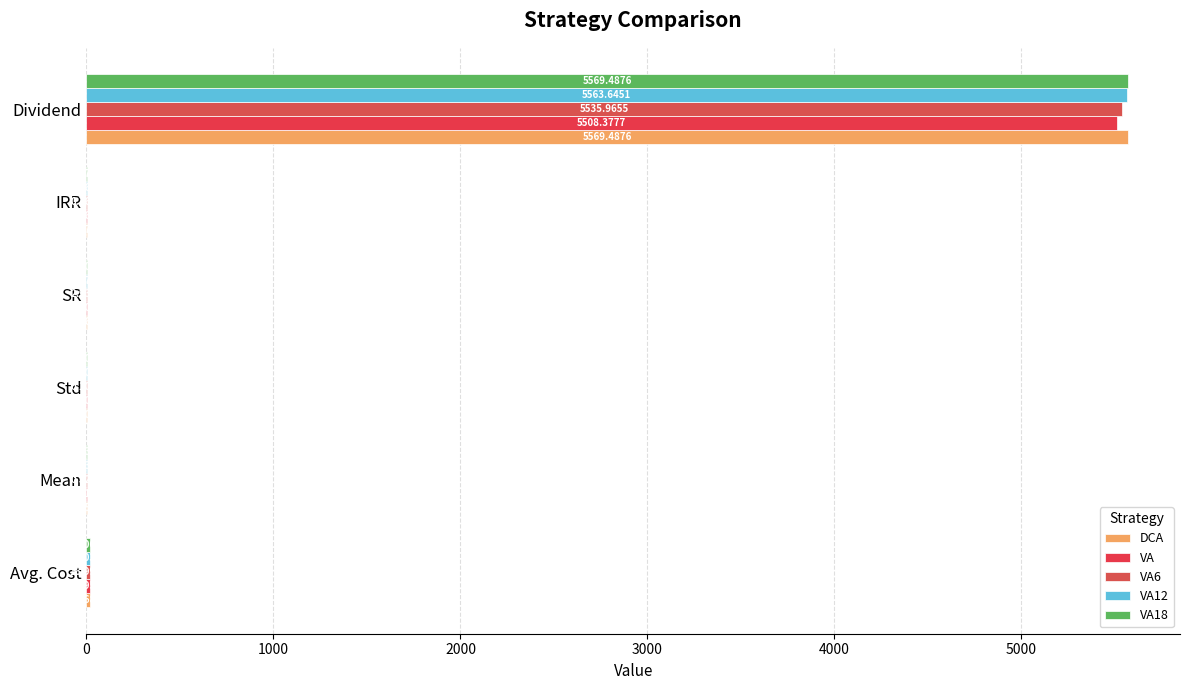

Count the number of data series in this chart.

5